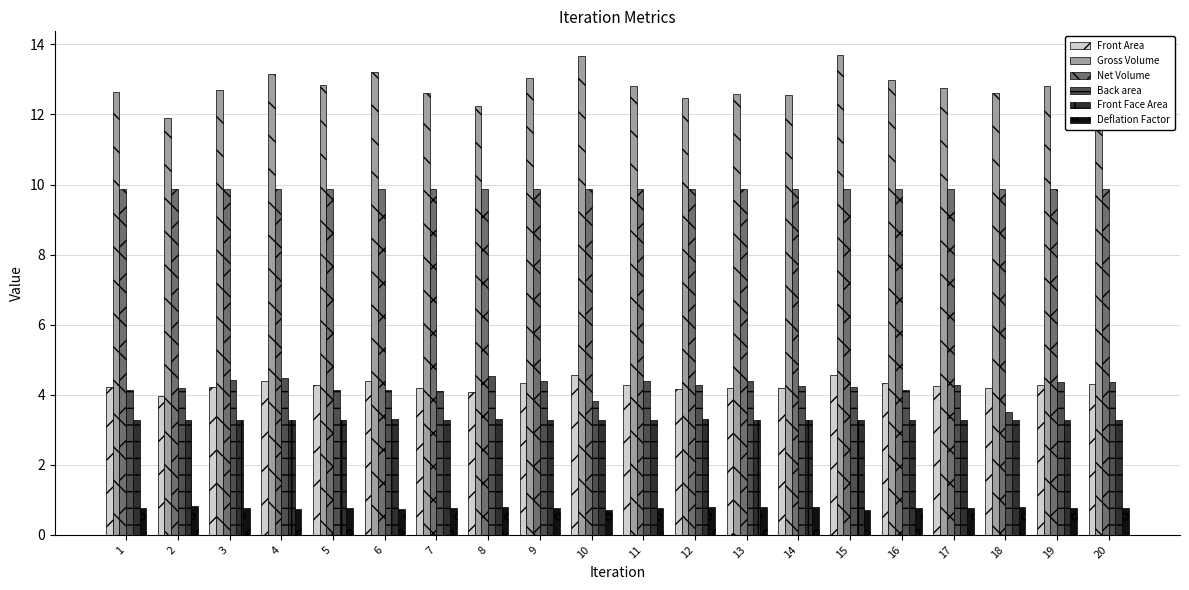

What is the approximate value of Net Volume at 1?

9.9